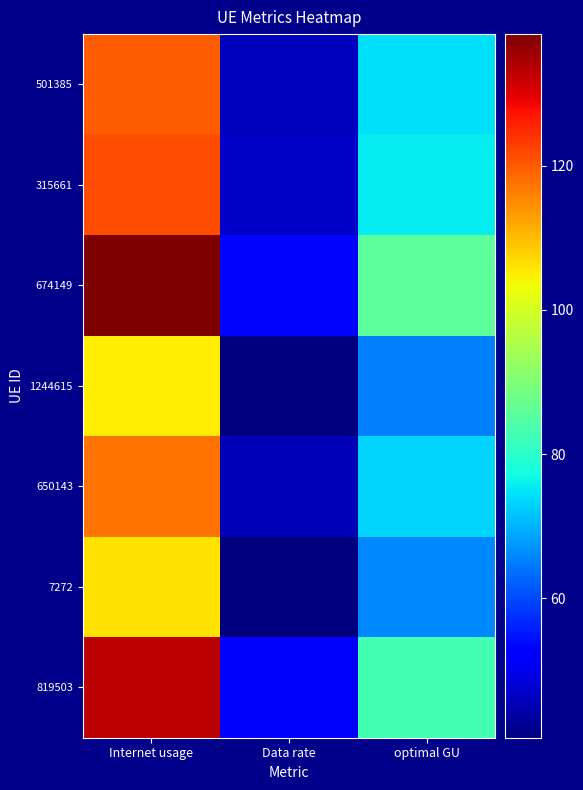

Reading left to right, list all the values displayed in this chart.

501385: Internet usage=119.6	Data rate=46.3	optimal GU=74.4
315661: Internet usage=121.2	Data rate=46.9	optimal GU=75.4
674149: Internet usage=138.2	Data rate=53.5	optimal GU=86.0
1244615: Internet usage=105.1	Data rate=40.6	optimal GU=65.3
650143: Internet usage=117.6	Data rate=45.5	optimal GU=73.1
7272: Internet usage=105.9	Data rate=41.0	optimal GU=65.9
819503: Internet usage=133.0	Data rate=51.4	optimal GU=82.7